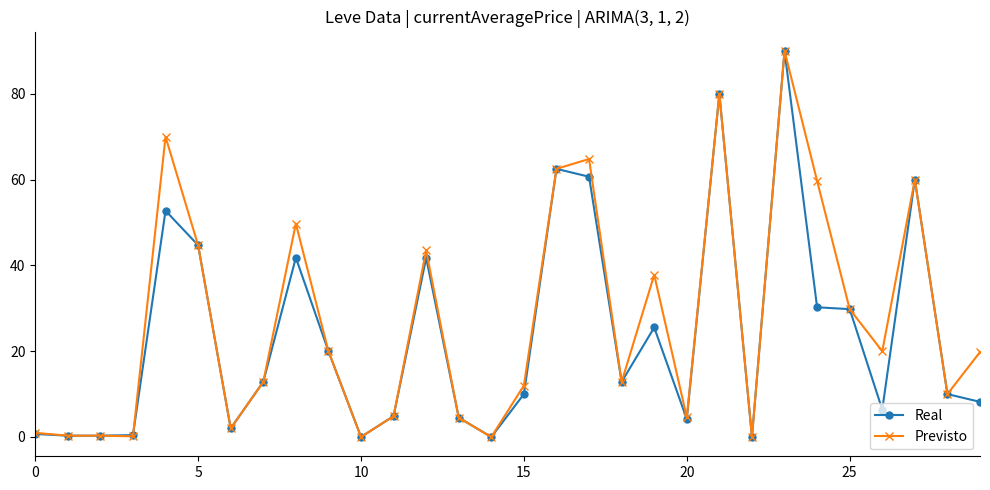

What is the maximum value for Previsto?

90.0